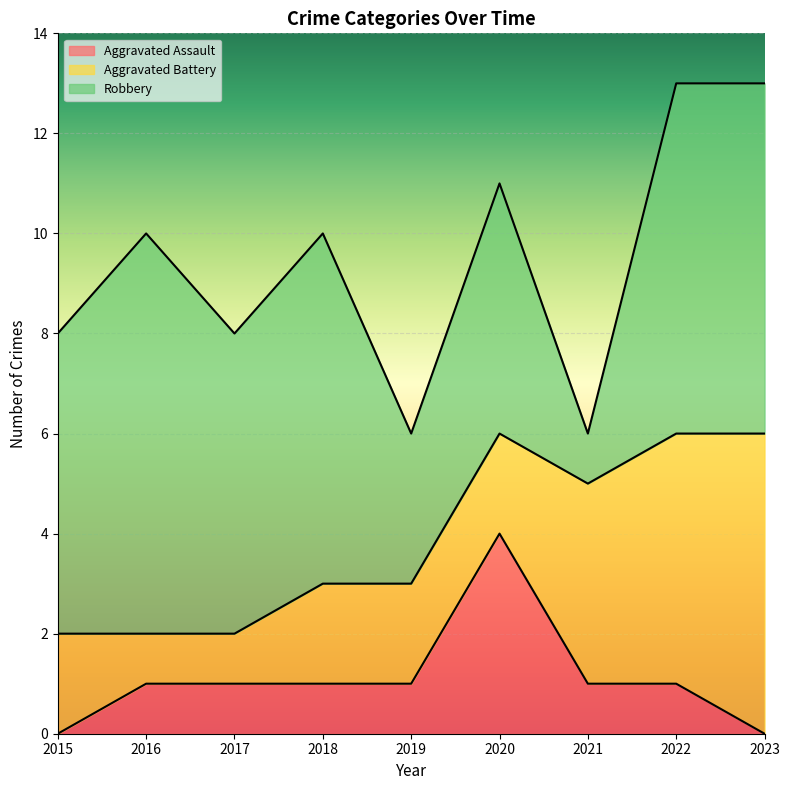

What is the highest value of the Aggravated Assault series?

4